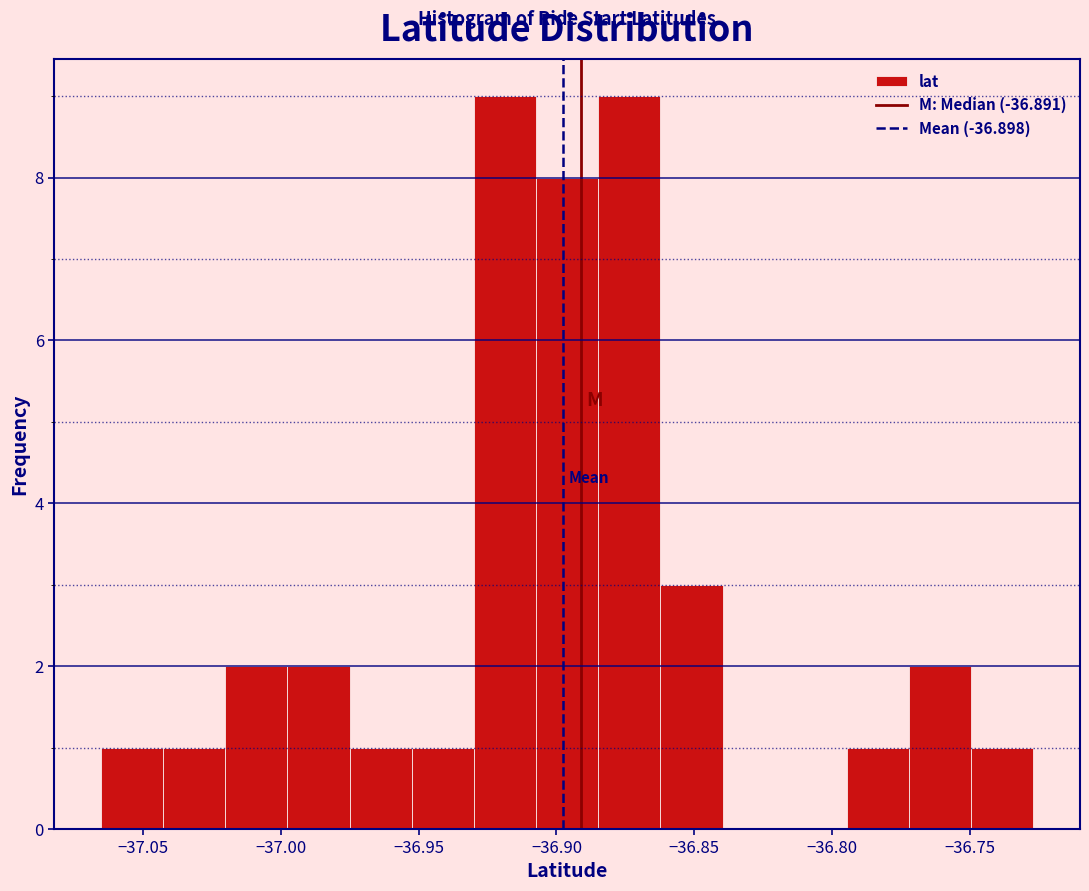

Reading left to right, transcribe this chart: for each bar, give the range it covers on the x-axis and its height. Neither the bar edges nor the heights are printed on the chart, so give them approximately, as read against the axes.

-37.065 to -37.045: 1
-37.045 to -37.020: 1
-37.020 to -37.000: 2
-37.000 to -36.975: 2
-36.975 to -36.950: 1
-36.950 to -36.930: 1
-36.930 to -36.905: 9
-36.905 to -36.885: 8
-36.885 to -36.860: 9
-36.860 to -36.840: 3
-36.840 to -36.815: 0
-36.815 to -36.795: 0
-36.795 to -36.770: 1
-36.770 to -36.750: 2
-36.750 to -36.725: 1